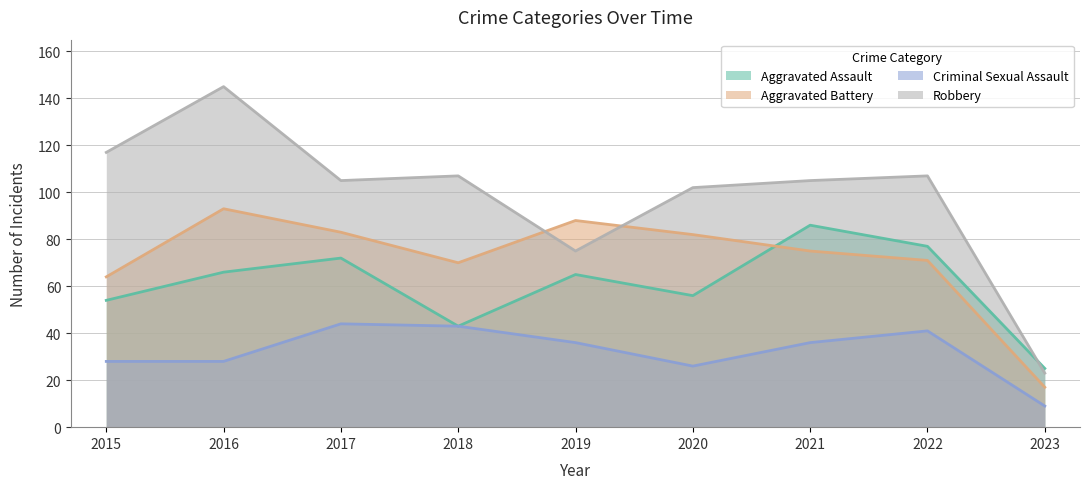

At which label does Aggravated Assault reach its minimum?

2023